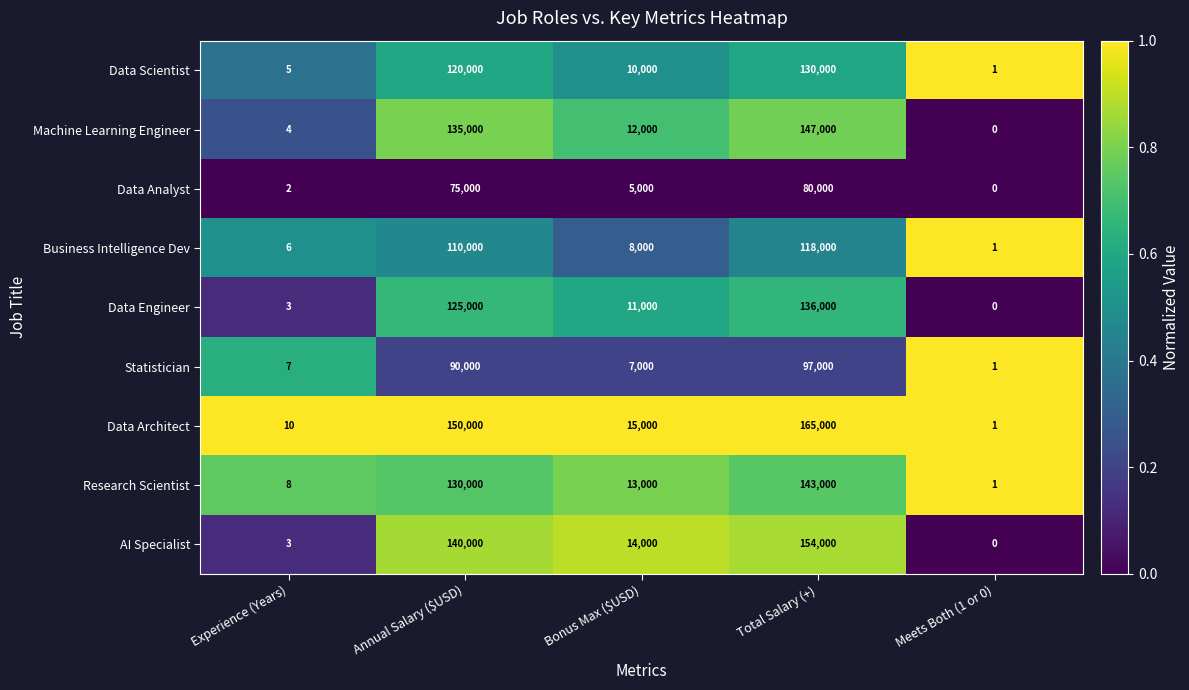

Rank the series at Bonus Max ($USD) from highest to lowest value.

Data Architect, AI Specialist, Research Scientist, Machine Learning Engineer, Data Engineer, Data Scientist, Business Intelligence Dev, Statistician, Data Analyst